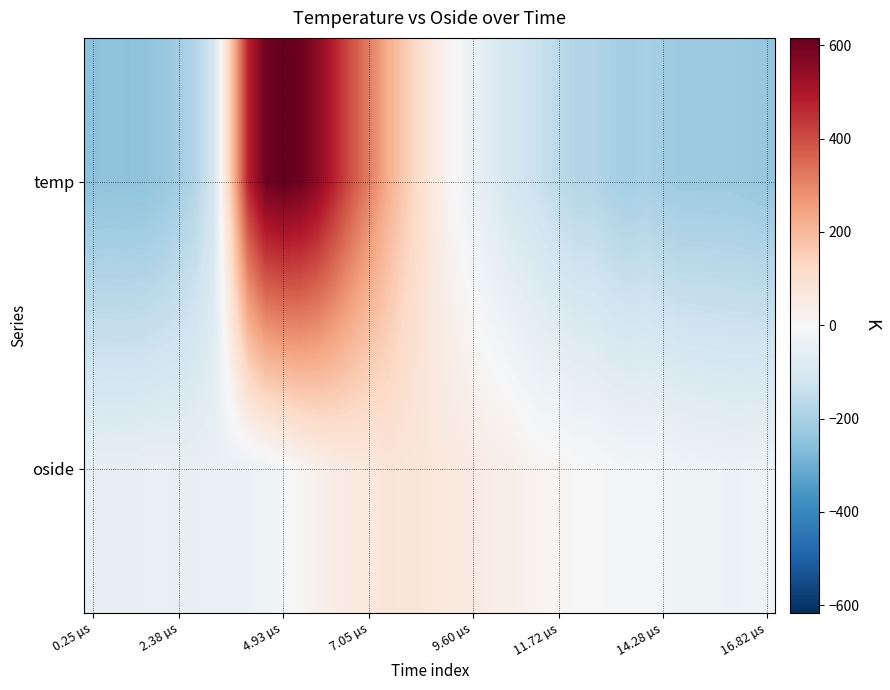

What is the greatest value displayed?

615.8